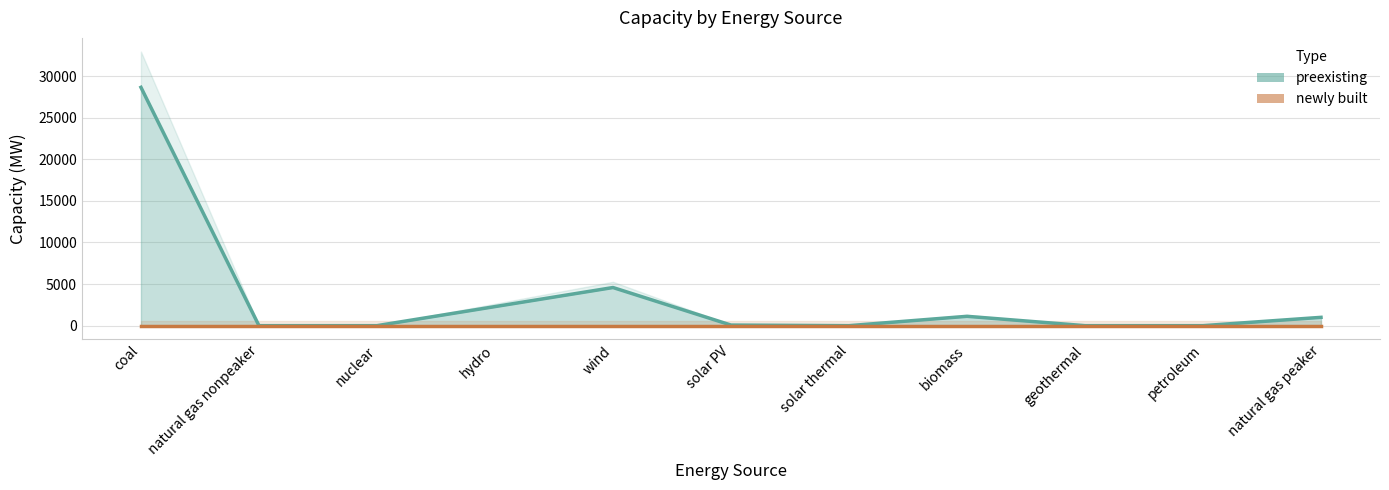

Between coal and nuclear, which series saw the biggest shift?

preexisting